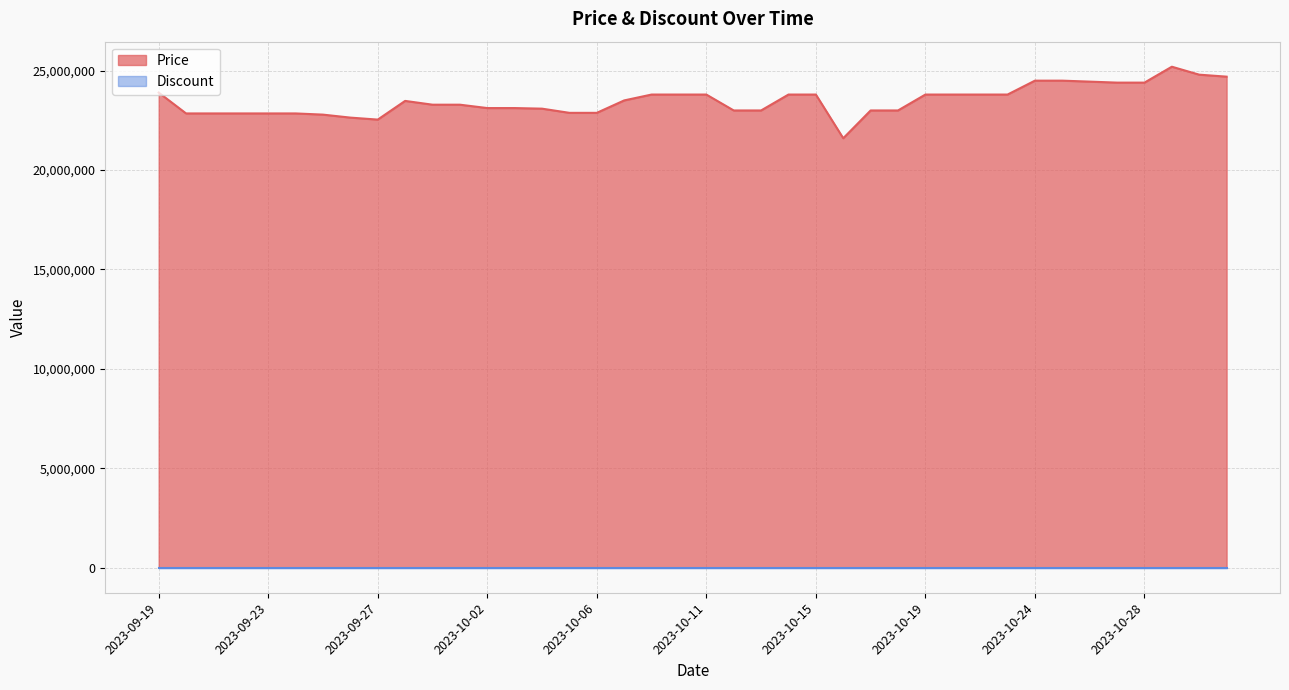

Which label corresponds to the smallest value in the chart?

2023-10-16